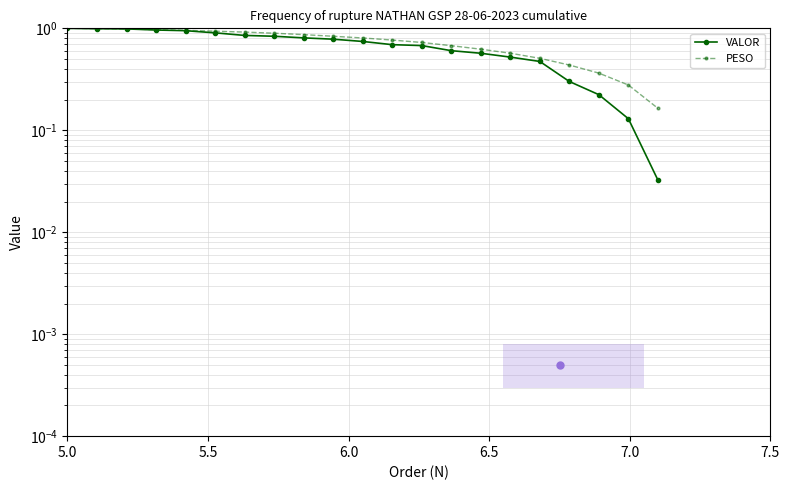

Does the chart have visible grid lines?

Yes